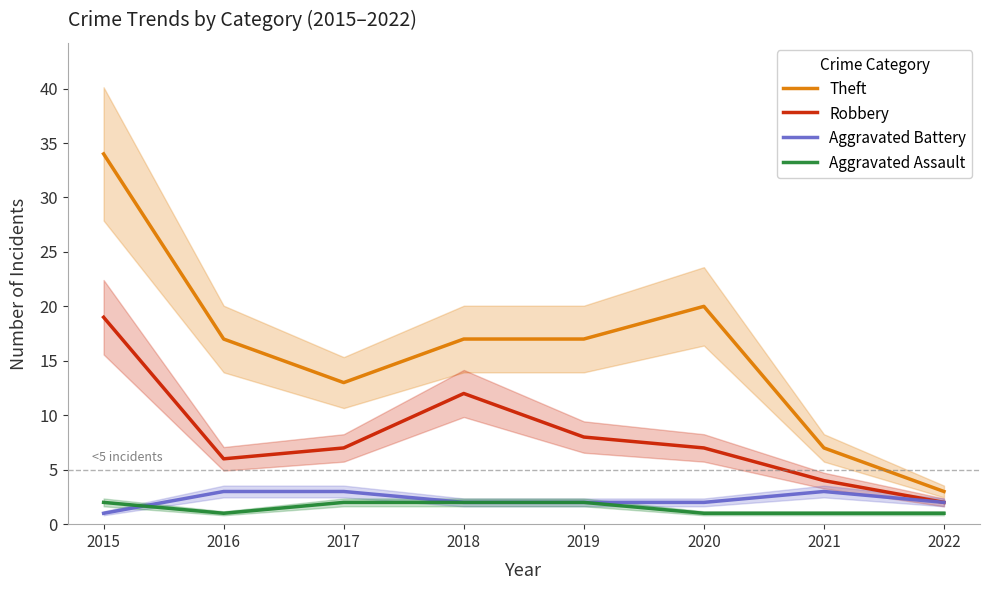

Is the value of Theft at 2017 greater than the value of Aggravated Assault at 2019?

Yes